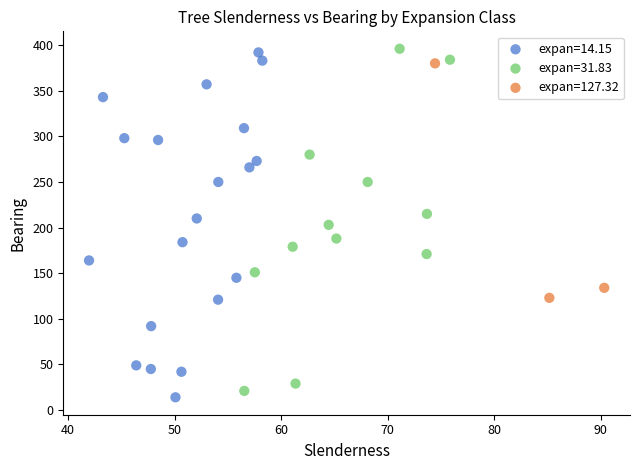

What are all the series names shown in the legend?

expan=14.15, expan=31.83, expan=127.32